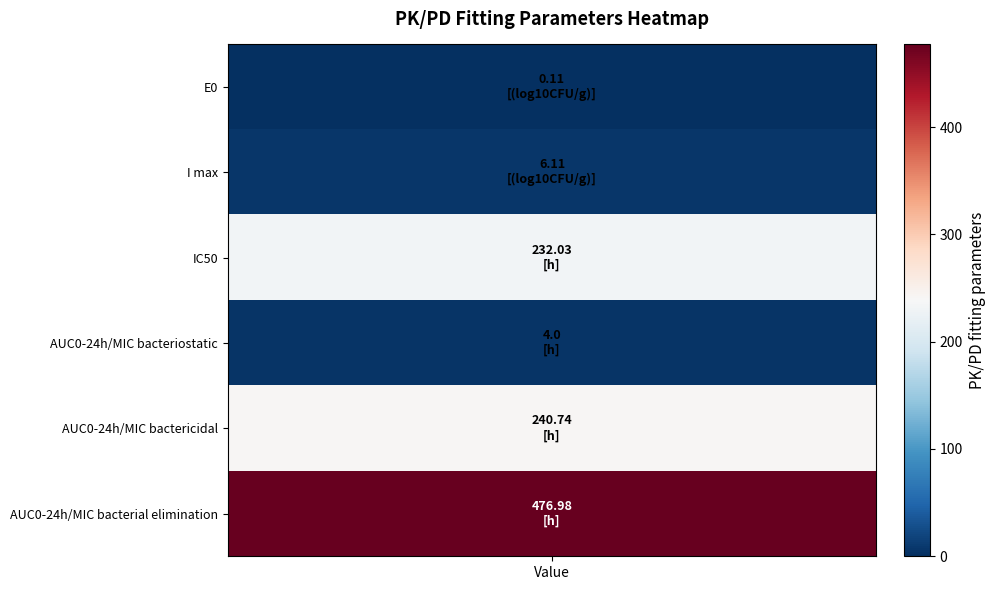

How many values are below 232?

3